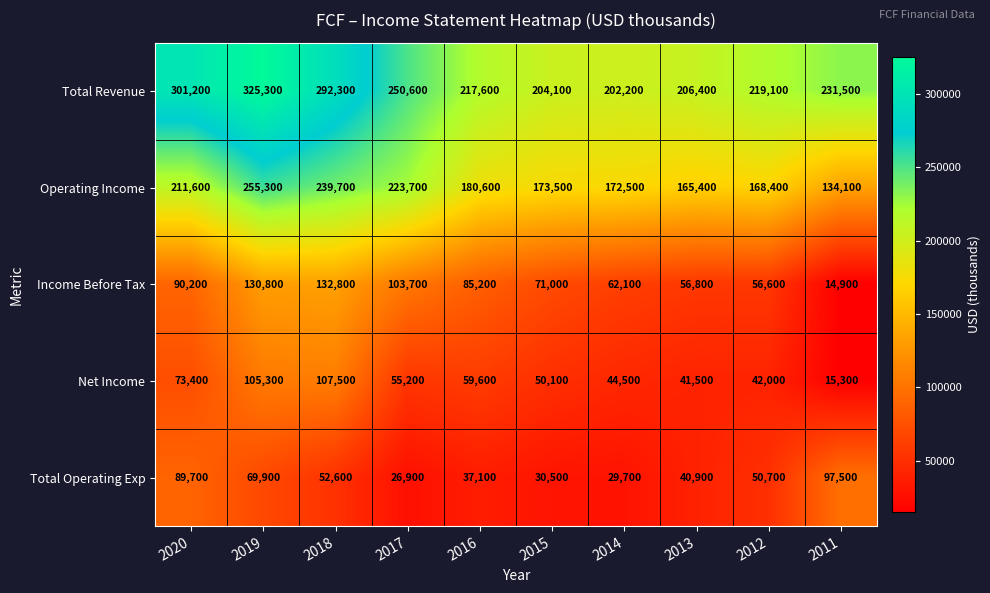

What is the smallest value displayed?

14900